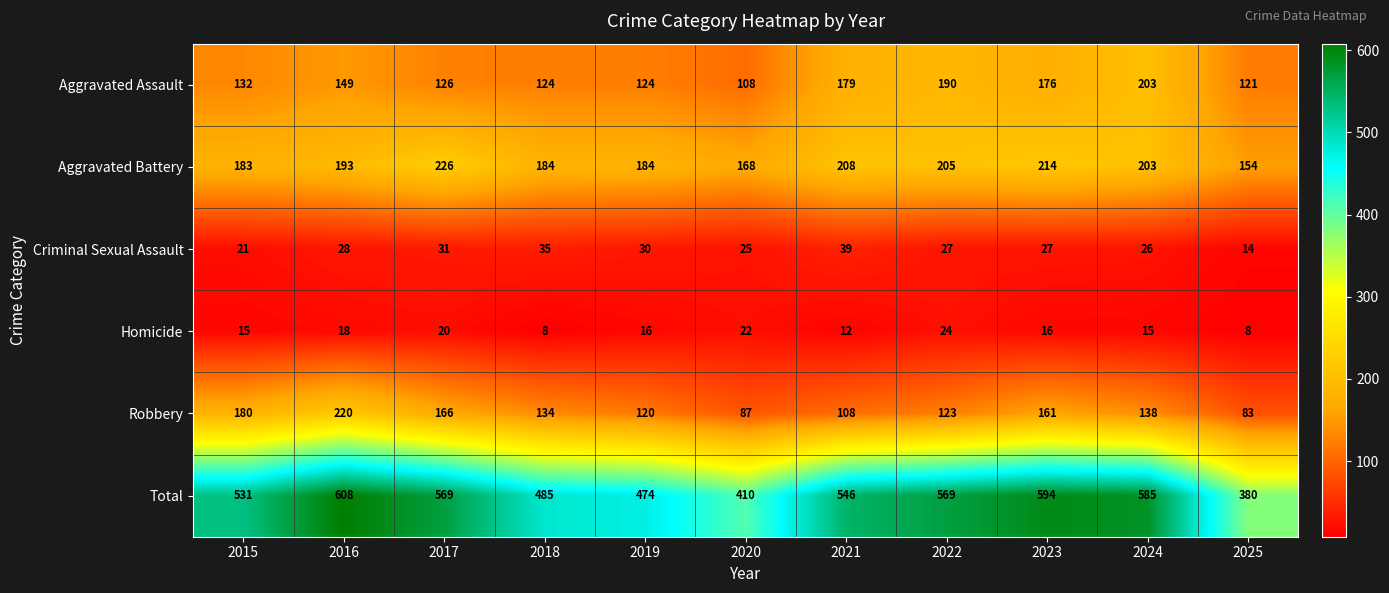

Which category has the highest value in the Robbery series?

2016